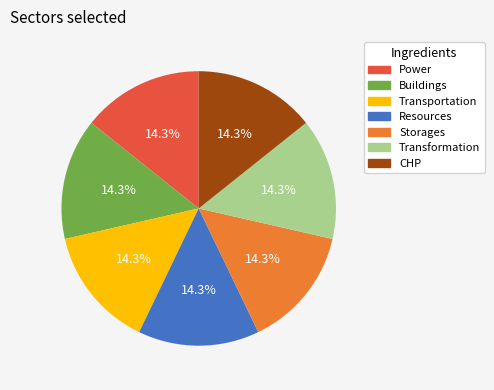

How many slices are in this pie chart?

7